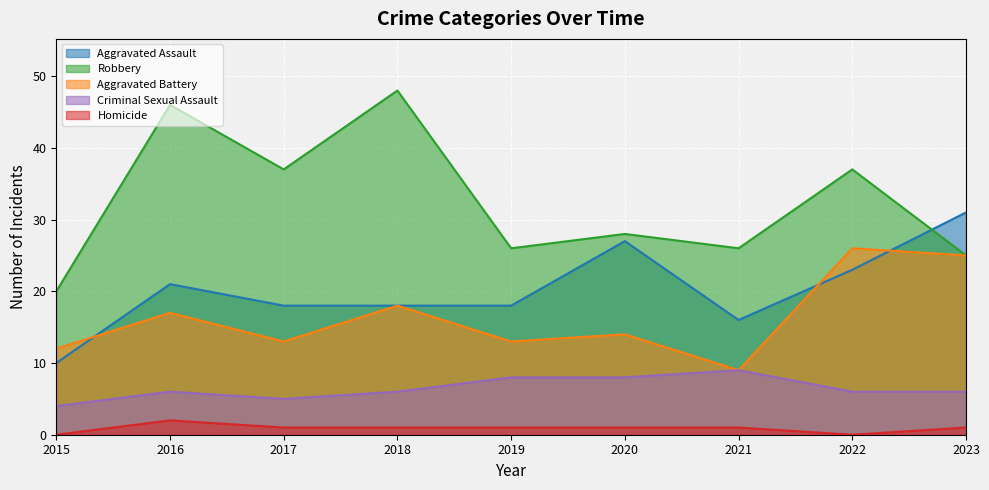

True or false: Robbery has a value of 37 at 2022.

True